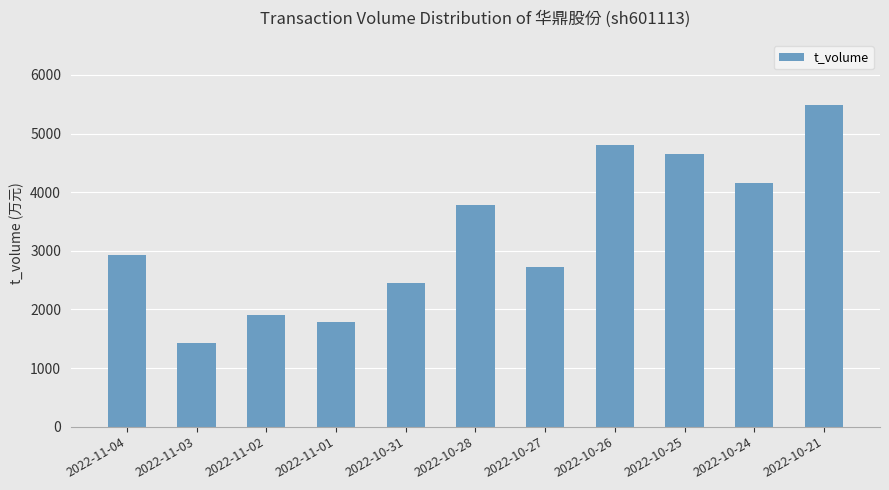

Which has a higher value, 2022-11-03 or 2022-11-04?

2022-11-04